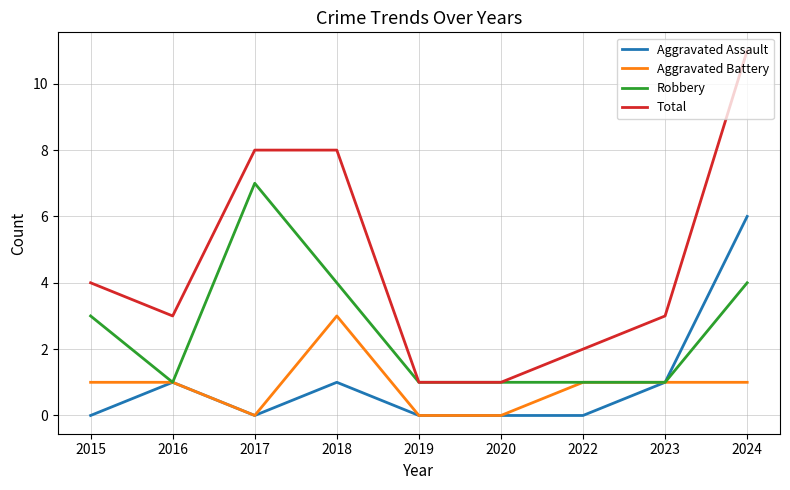

What are all the series names shown in the legend?

Aggravated Assault, Aggravated Battery, Robbery, Total